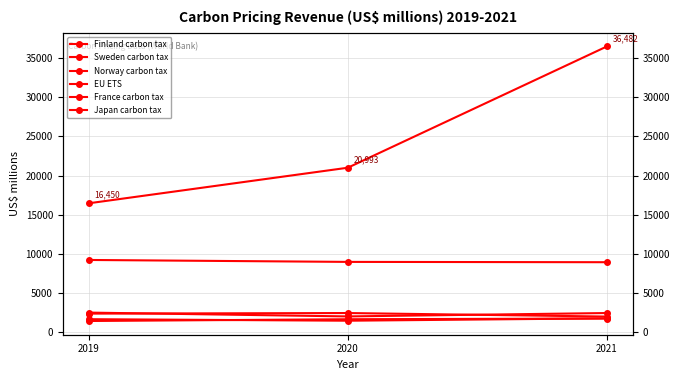

Which category has the lowest value in the Norway carbon tax series?

2020